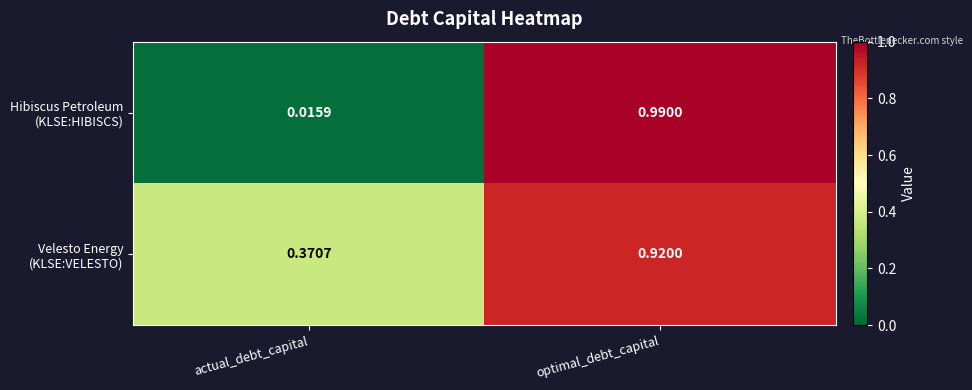

At which category is the sum across all series the highest?

optimal_debt_capital